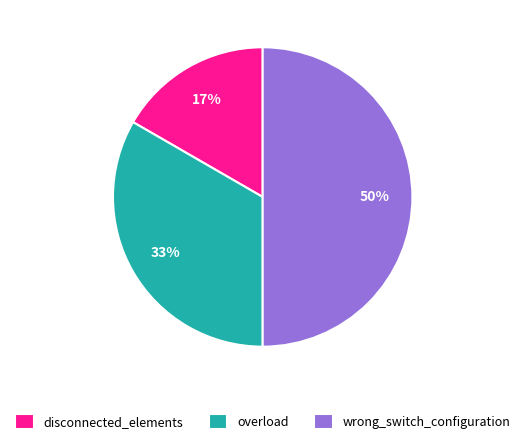

How many slices are in this pie chart?

3